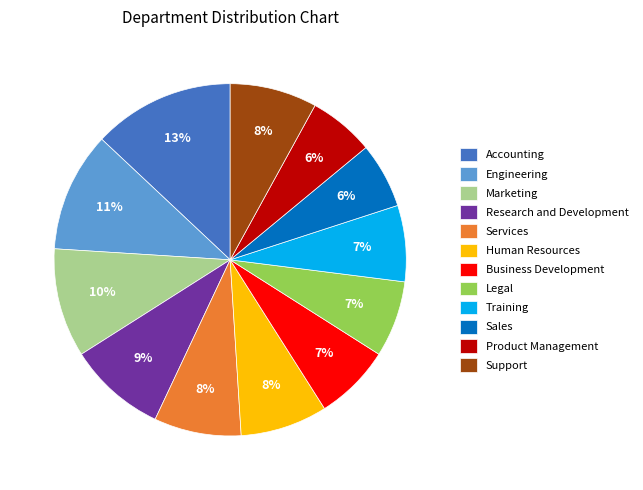

Combined, do Services and Marketing account for over 50%?

No